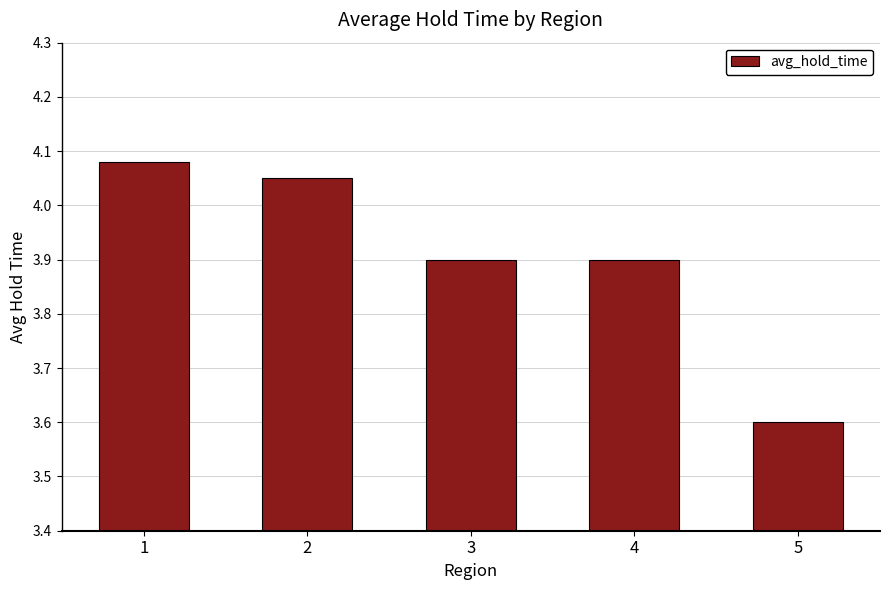

Does the chart contain any negative values?

No